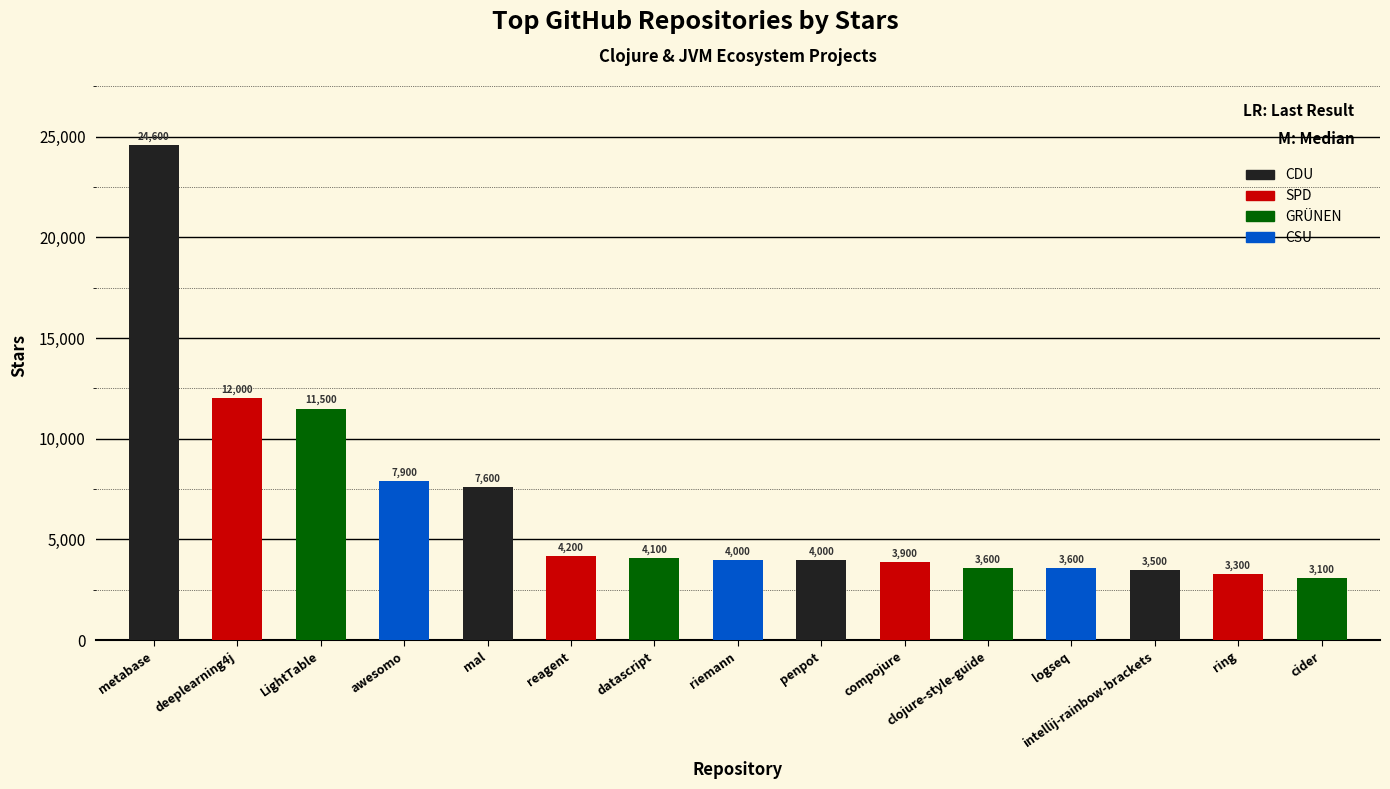

Between datascript and ring, which is larger?

datascript